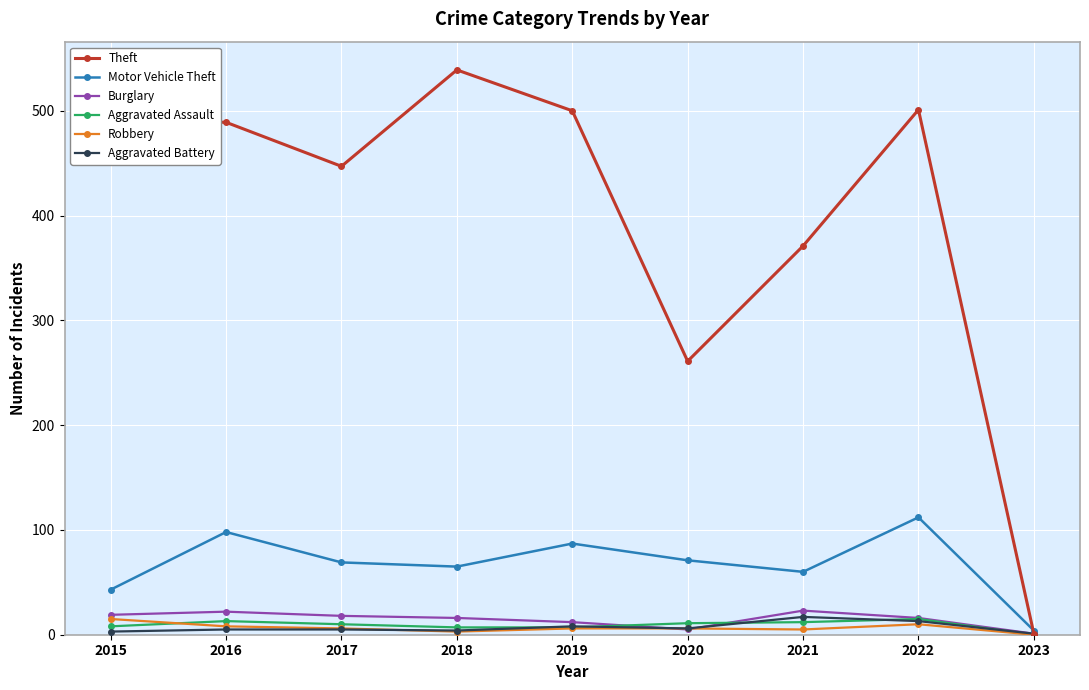

At how many categories does at least one series exceed 168?

8